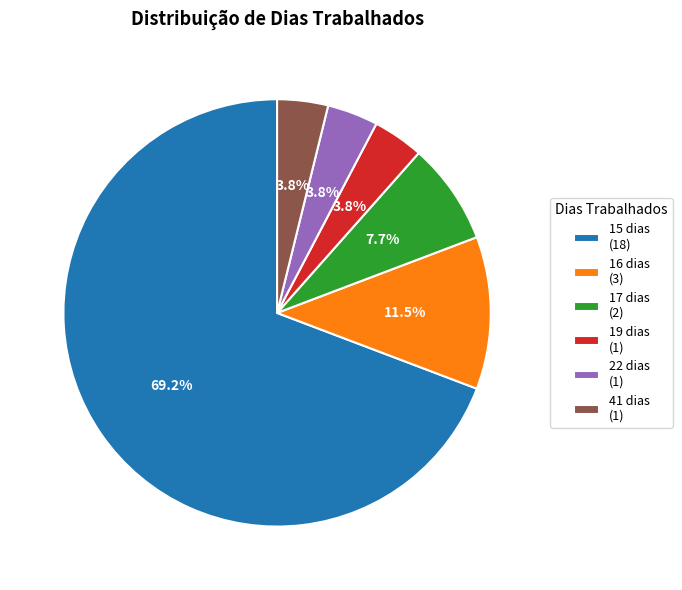

Which has a higher value, 17 dias (2) or 41 dias (1)?

17 dias (2)